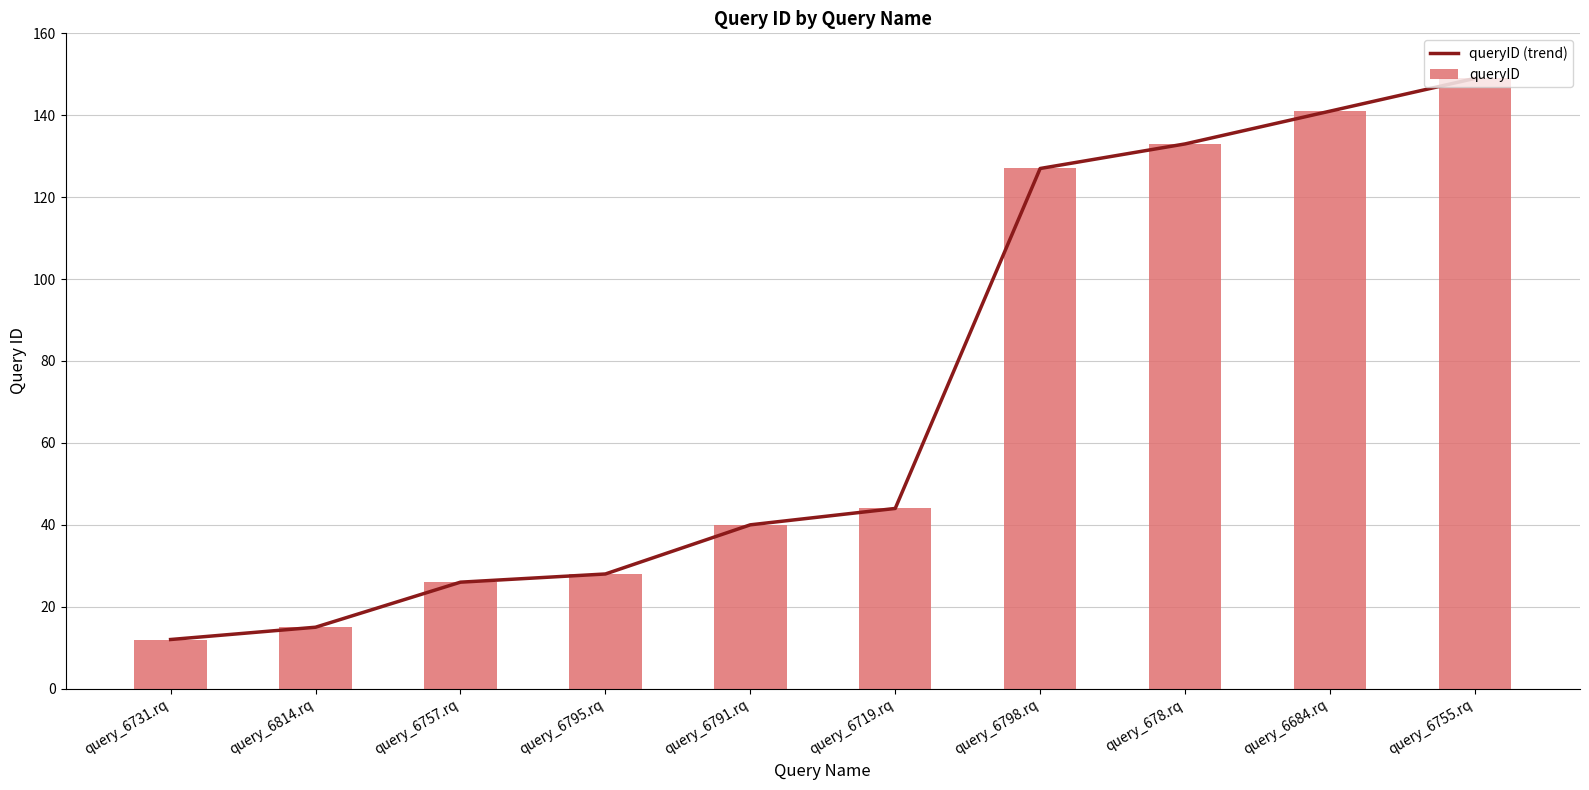

At how many categories does at least one series exceed 130?

3